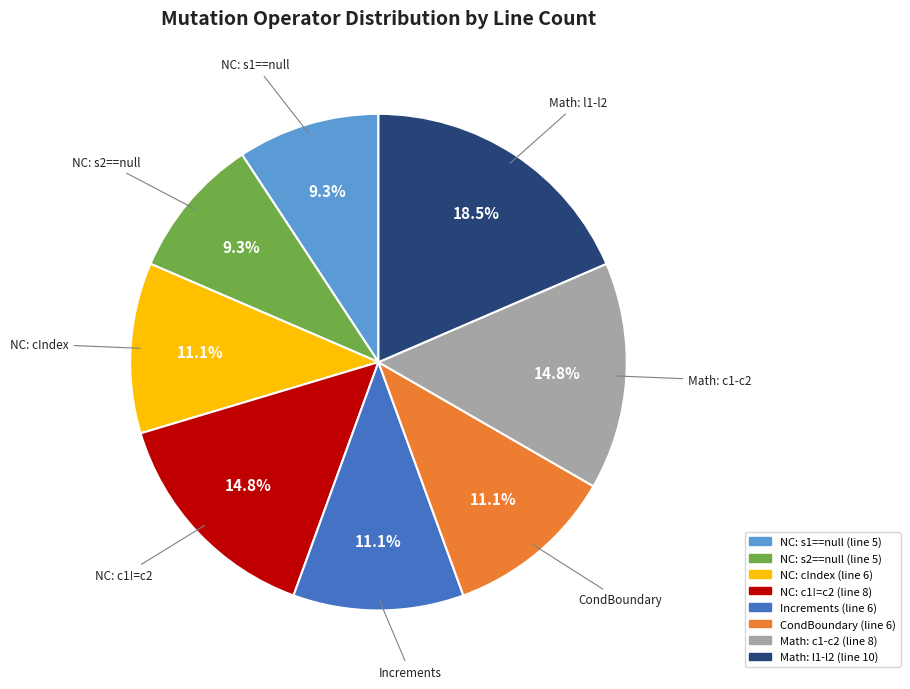

Is there a majority slice in this chart?

No